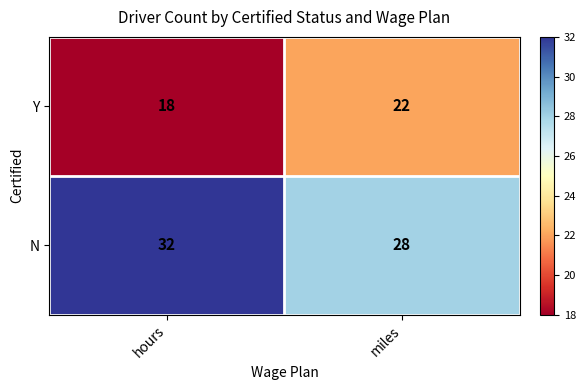

Is the value of Y at miles greater than the value of N at miles?

No